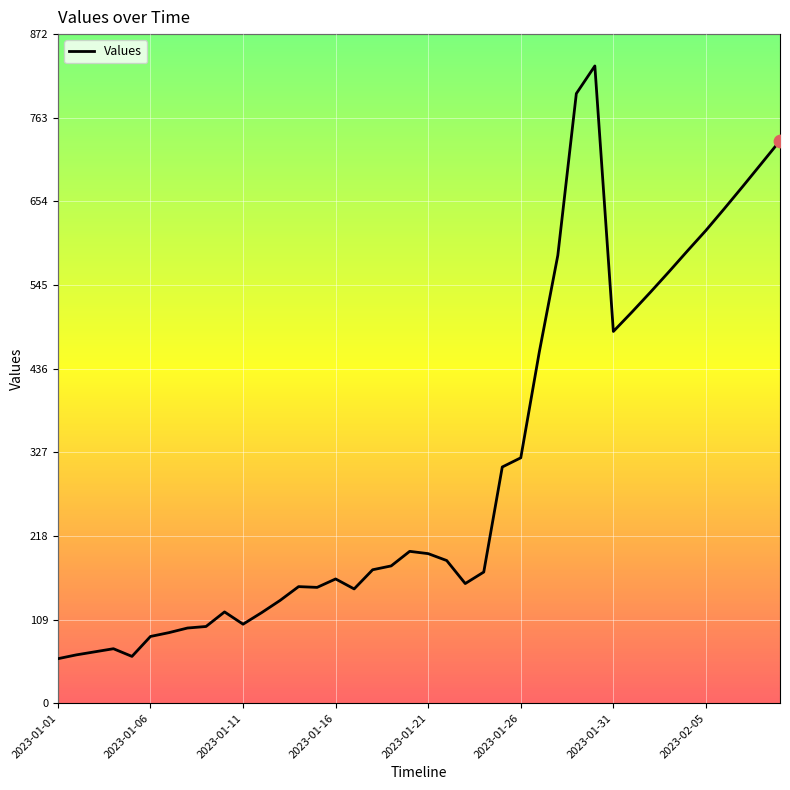

What is the difference between the maximum and minimum values?

773.0